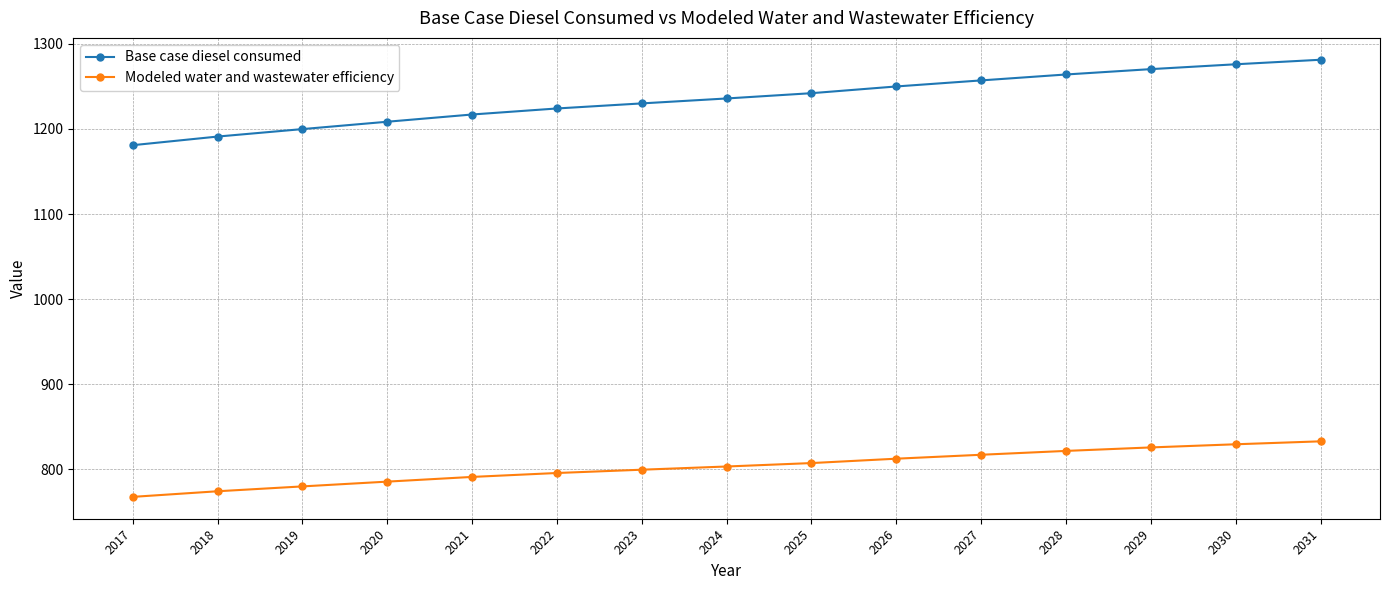

True or false: Base case diesel consumed and Modeled water and wastewater efficiency intersect in this chart.

False